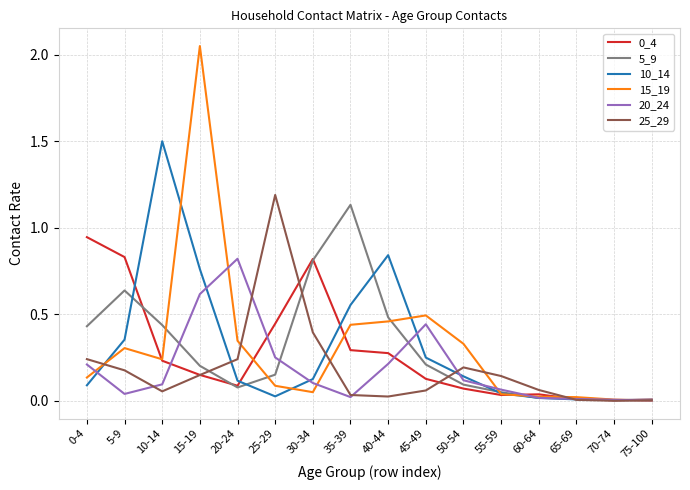

What position from the right is 45-49?

7